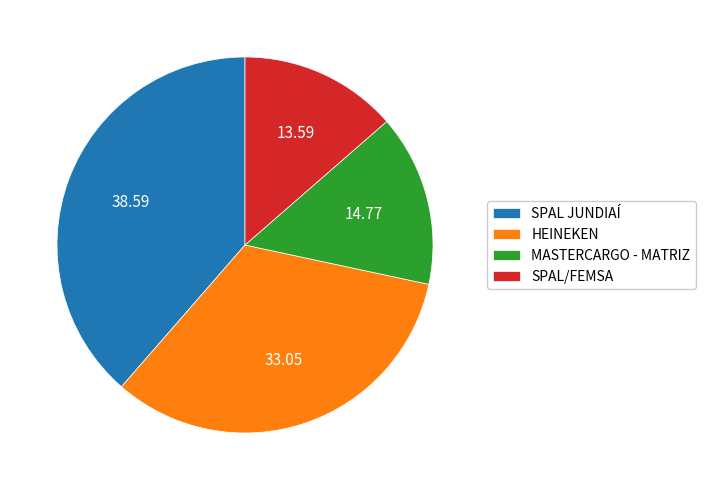

Is the sum of MASTERCARGO - MATRIZ and SPAL JUNDIAÍ greater than half?

Yes